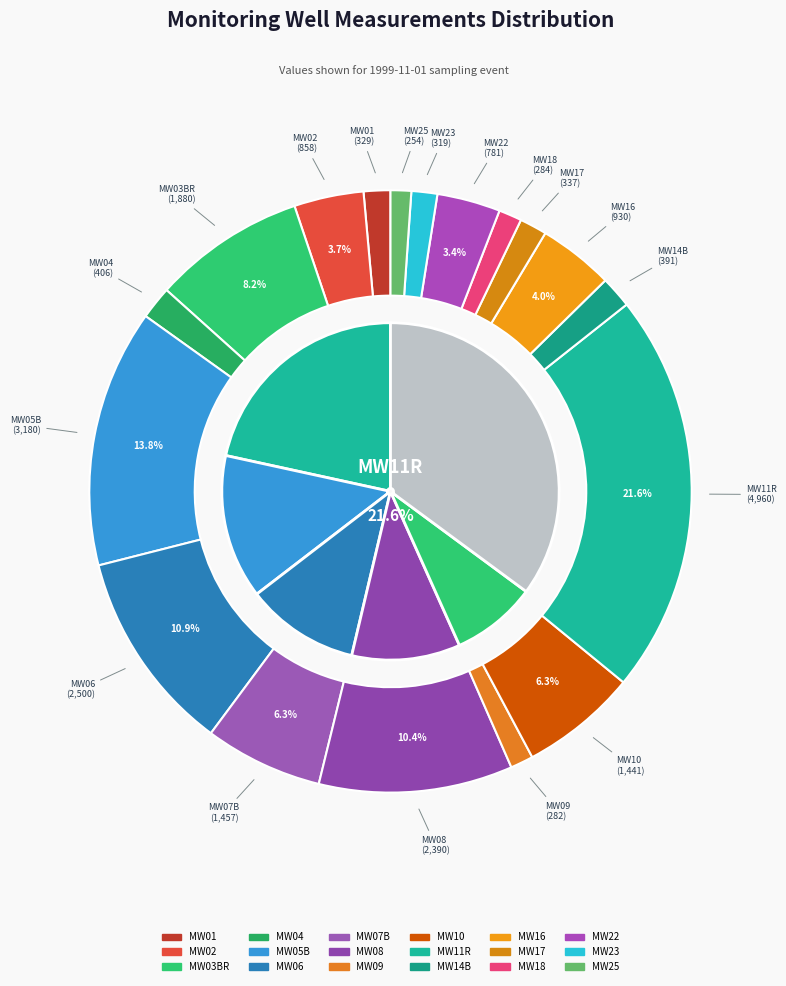

To the nearest percent, what portion does MW09 represent?

1%